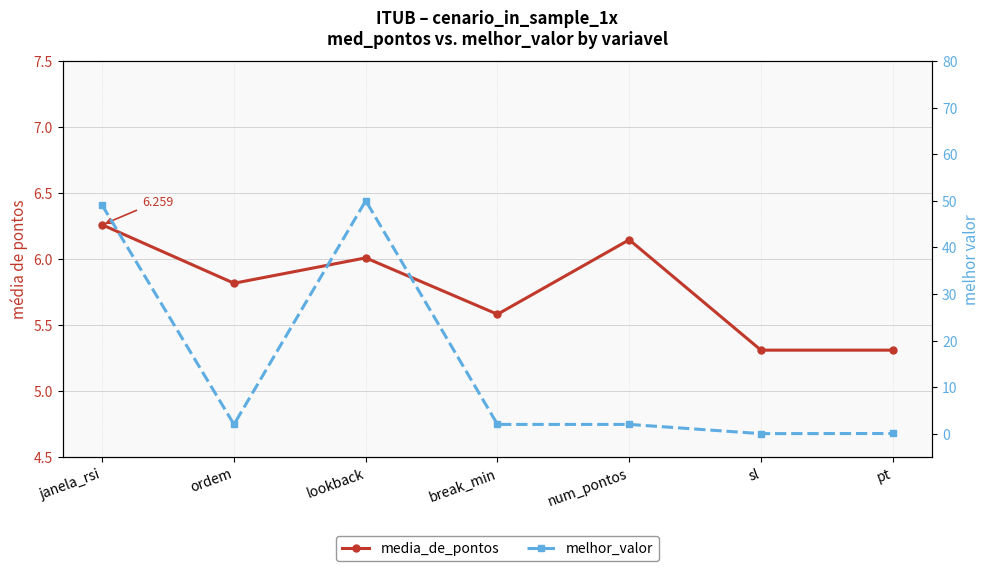

What is the difference between the second highest and second lowest values in the media_de_pontos series?

0.8